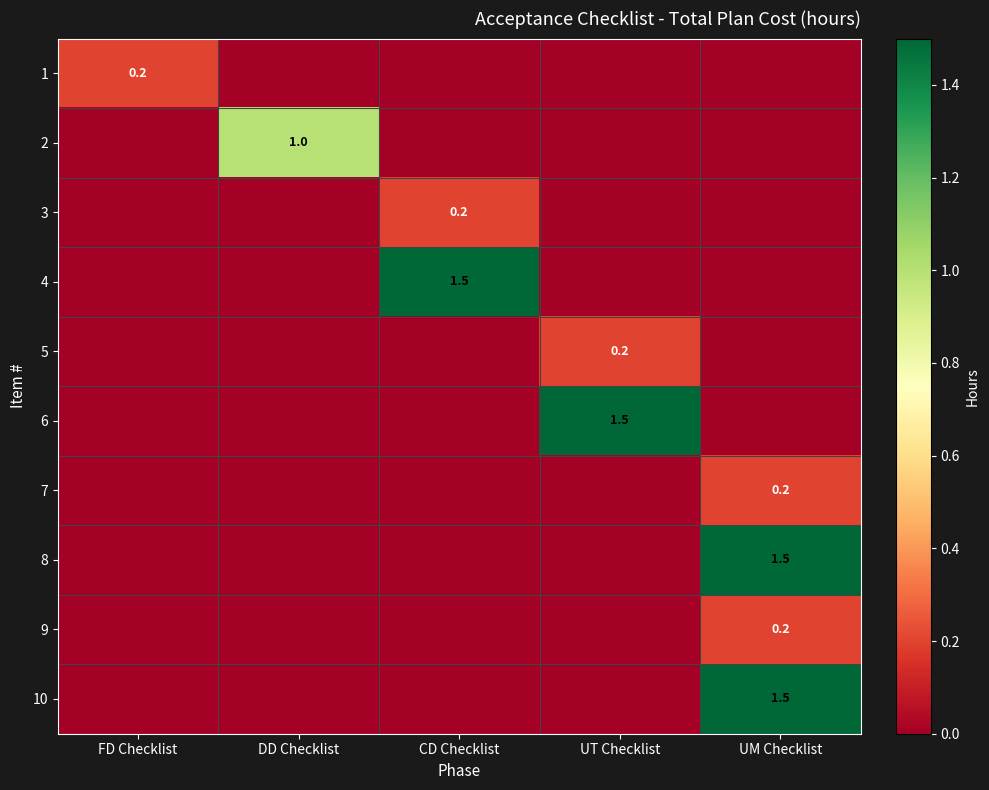

What is the total value across all series at UT Checklist?

1.7